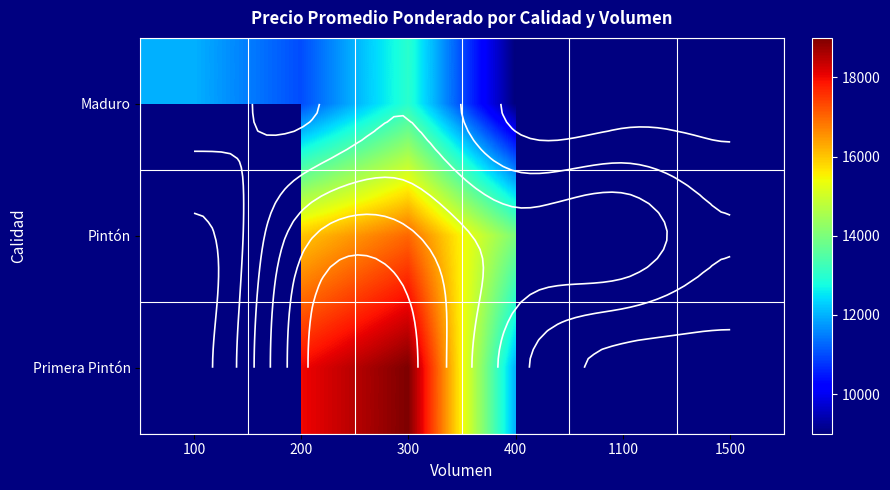

Is the value of Maduro at 1100 greater than the value of Primera Pintón at 400?

No